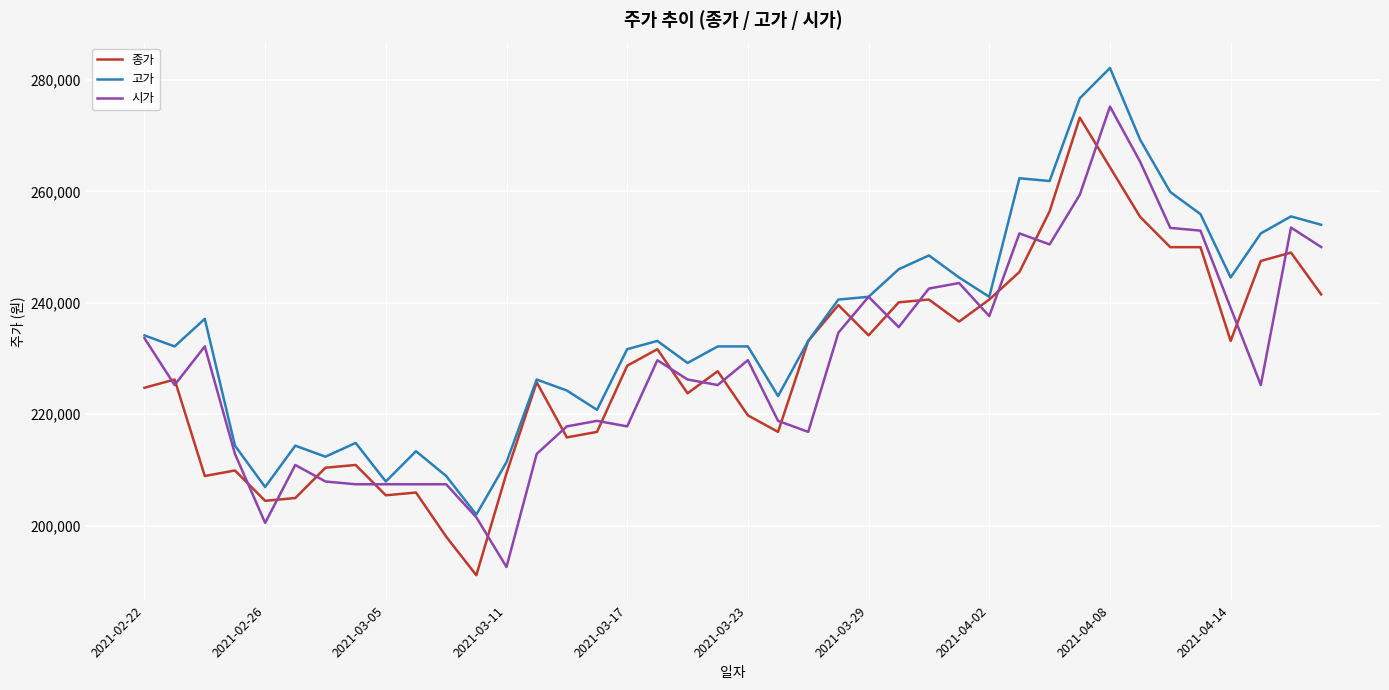

What is the greatest value displayed?

282150